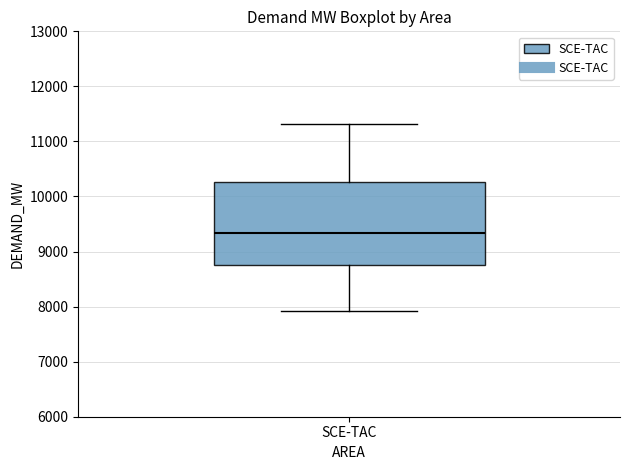

Transcribe this box plot: give where the median line is, the range the box spans, and where the two whiskers end, as read against the y-axis. The values are not printed on the chart, so give them approximately, as read against the axis.

median 9300, box 8800 to 10300, whiskers 7900 to 11300